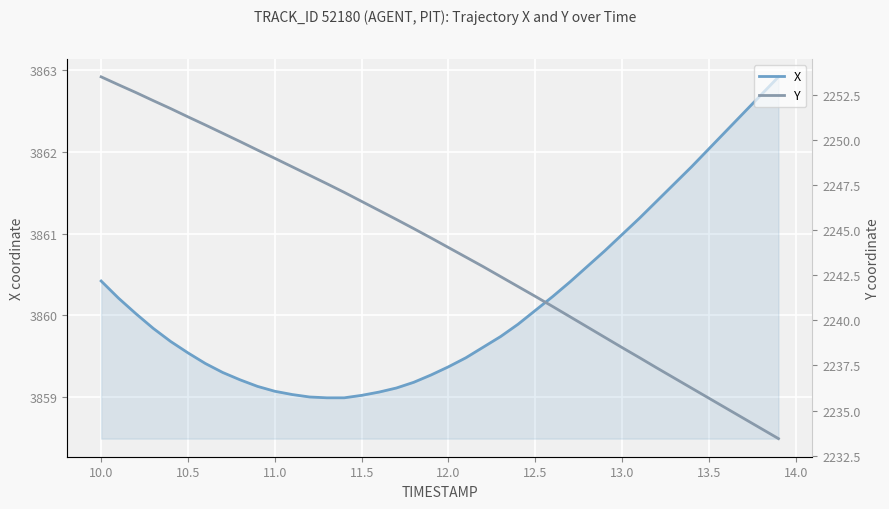

True or false: Y has more than 0 interior local peaks.

False